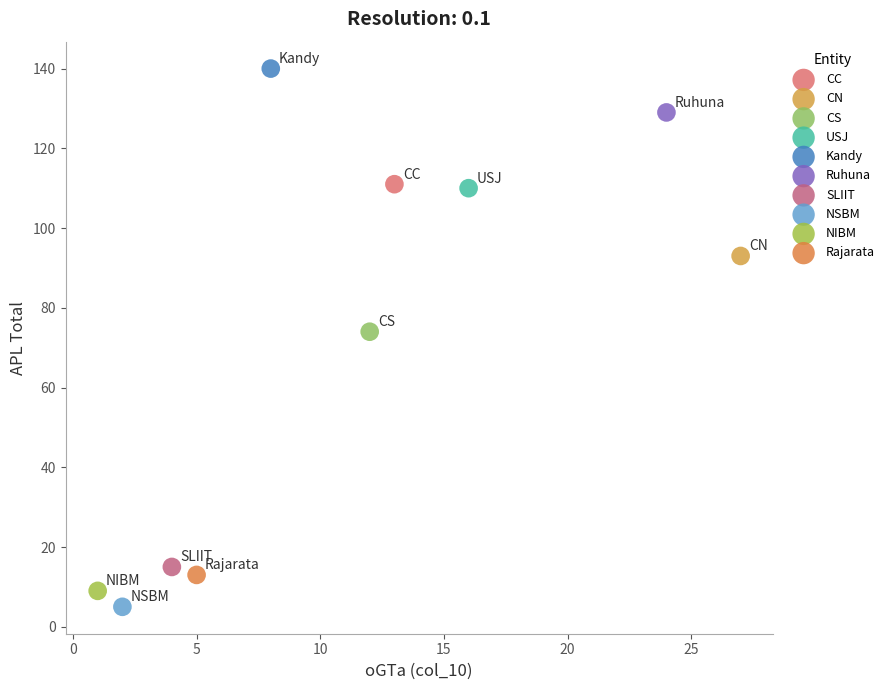

Which series contains the lowest Y value?

NSBM